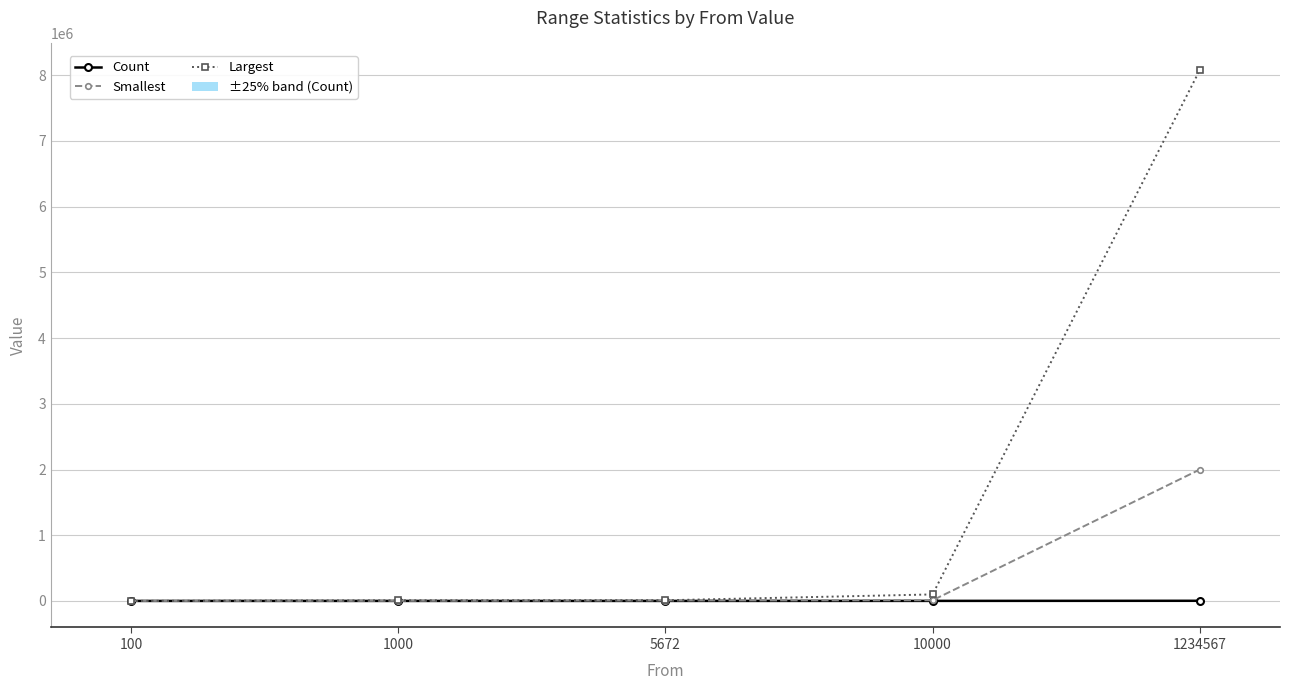

At which label does Smallest first exceed 6006?

10000